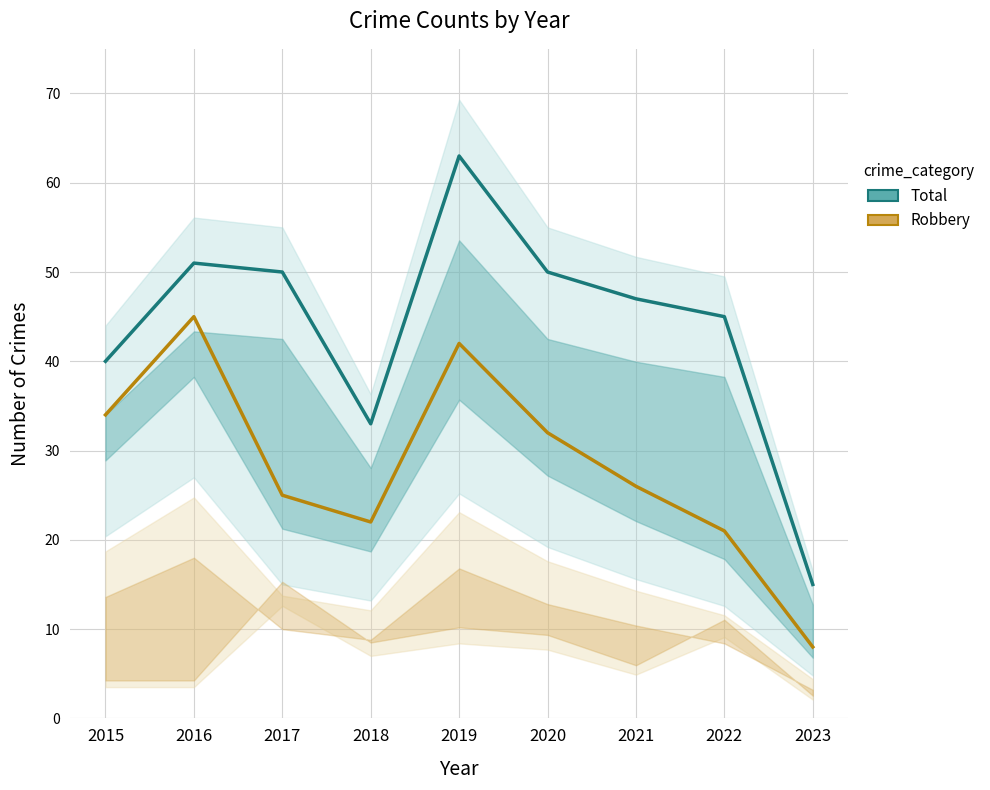

What is the maximum value shown in the chart?

63